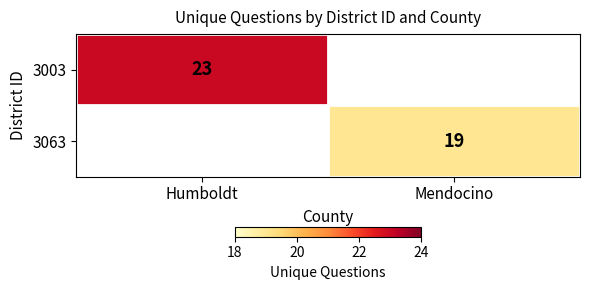

The 3003 series shows 30 at Humboldt. True or false?

False